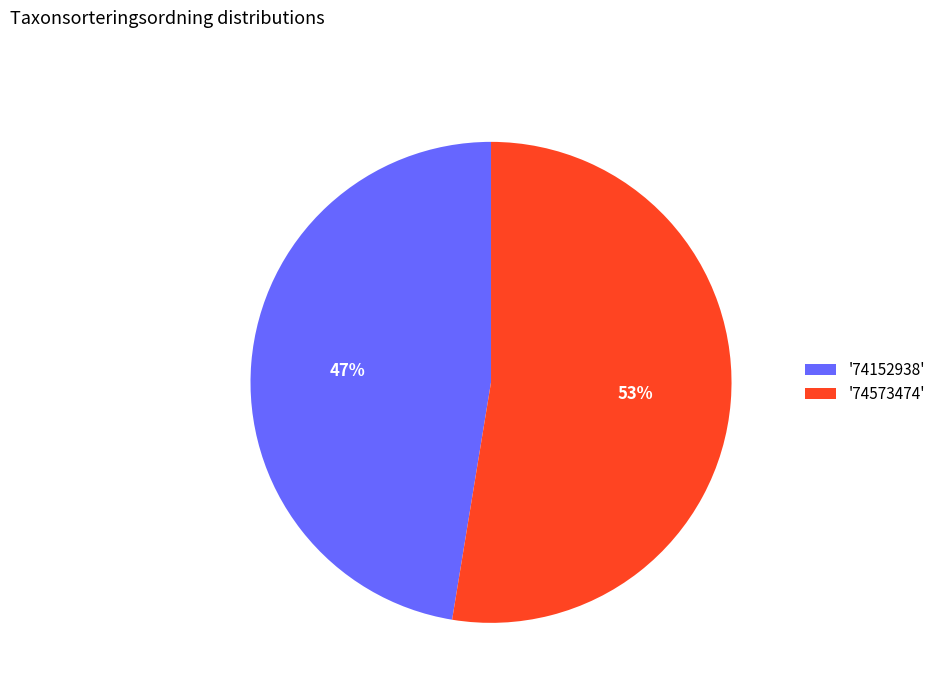

Between '74152938' and '74573474', which is larger?

'74573474'